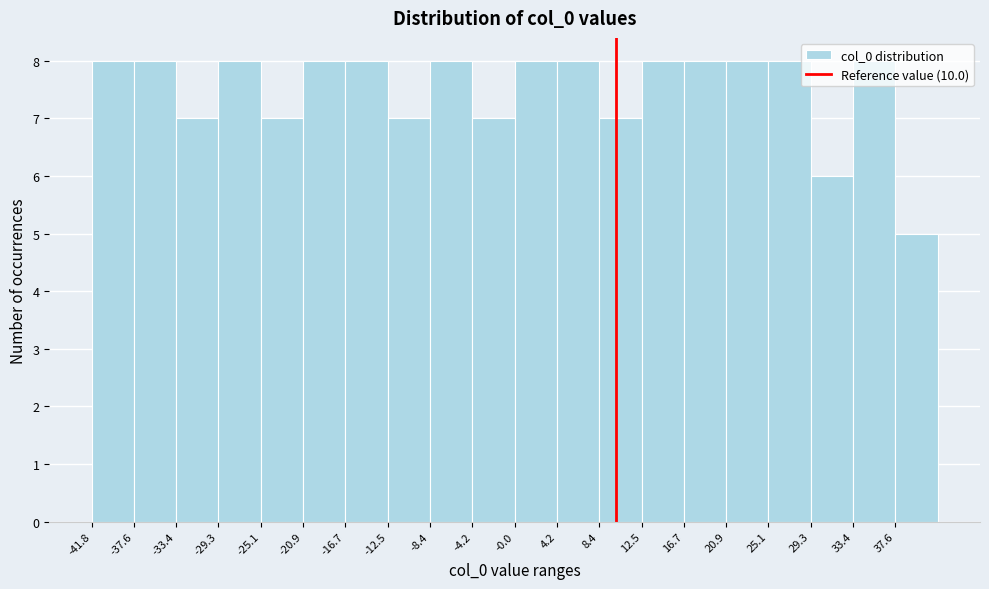

Reading left to right, transcribe this chart: for each bar, give the range it covers on the x-axis and its height. Neither the bar edges nor the heights are printed on the chart, so give them approximately, as read against the axes.

-42.0 to -37.5: 8
-37.5 to -33.5: 8
-33.5 to -29.5: 7
-29.5 to -25.0: 8
-25.0 to -21.0: 7
-21.0 to -16.5: 8
-16.5 to -12.5: 8
-12.5 to -8.5: 7
-8.5 to -4.0: 8
-4.0 to 0.0: 7
0.0 to 4.0: 8
4.0 to 8.5: 8
8.5 to 12.5: 7
12.5 to 16.5: 8
16.5 to 21.0: 8
21.0 to 25.0: 8
25.0 to 29.5: 8
29.5 to 33.5: 6
33.5 to 37.5: 8
37.5 to 42.0: 5